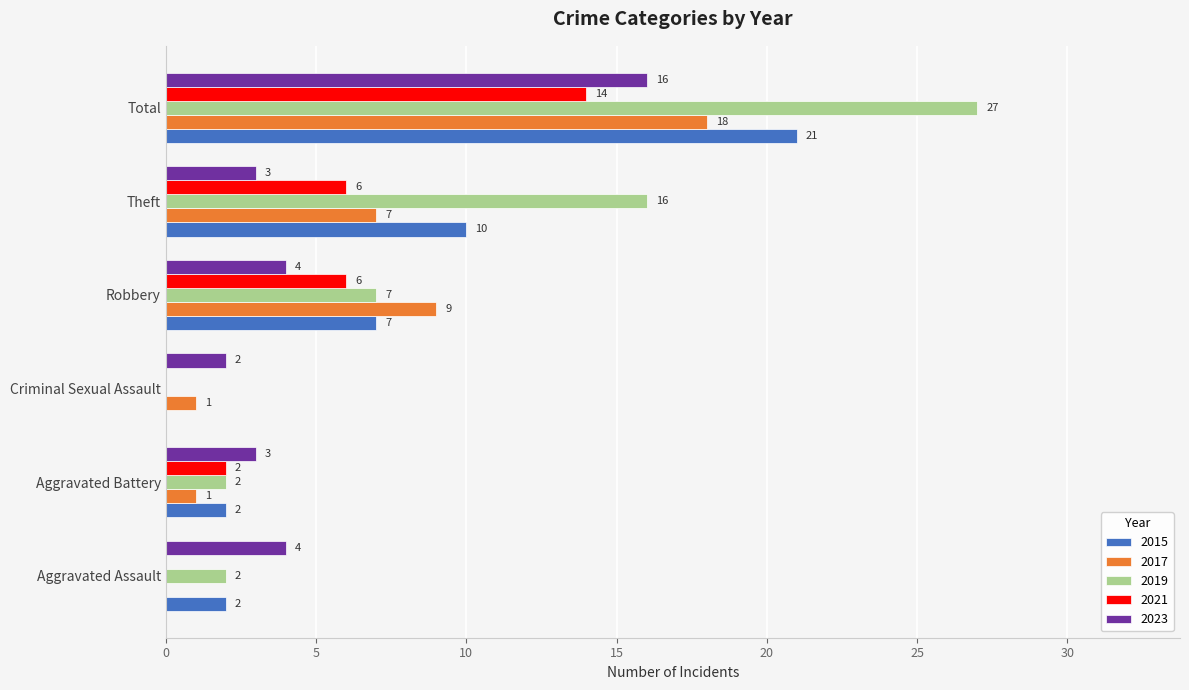

What are all the series names shown in the legend?

2015, 2017, 2019, 2021, 2023